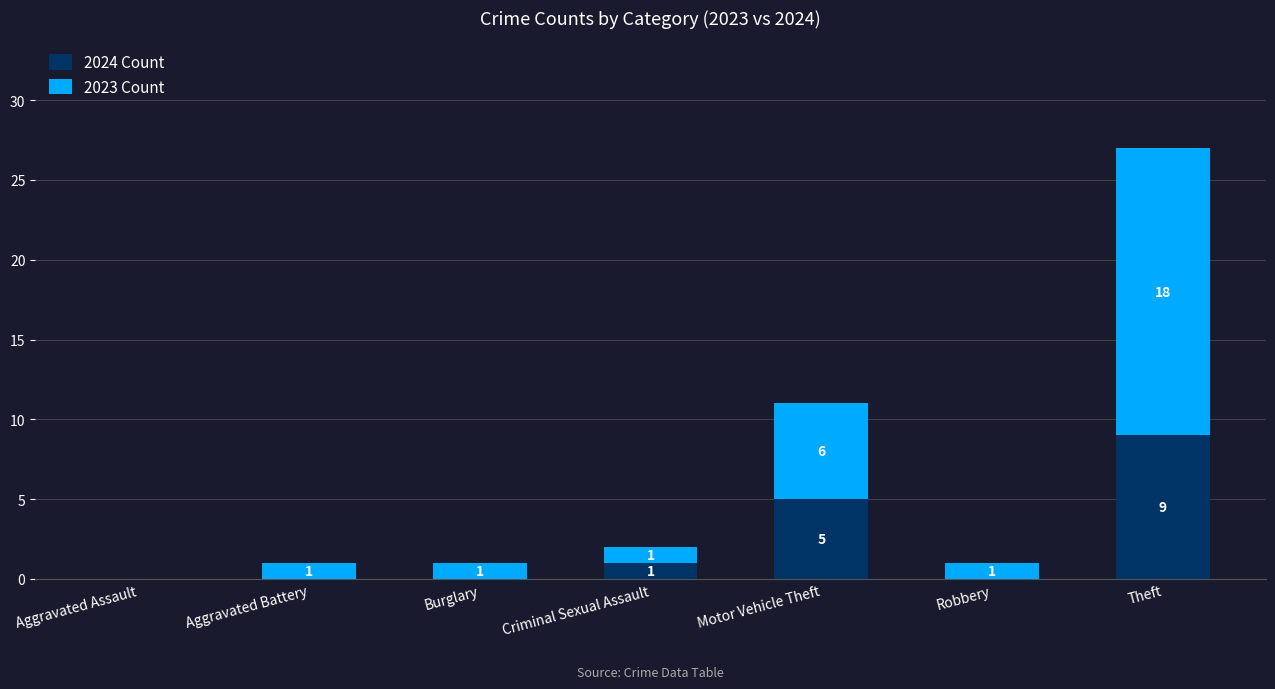

What is the total value across all series at Theft?

27